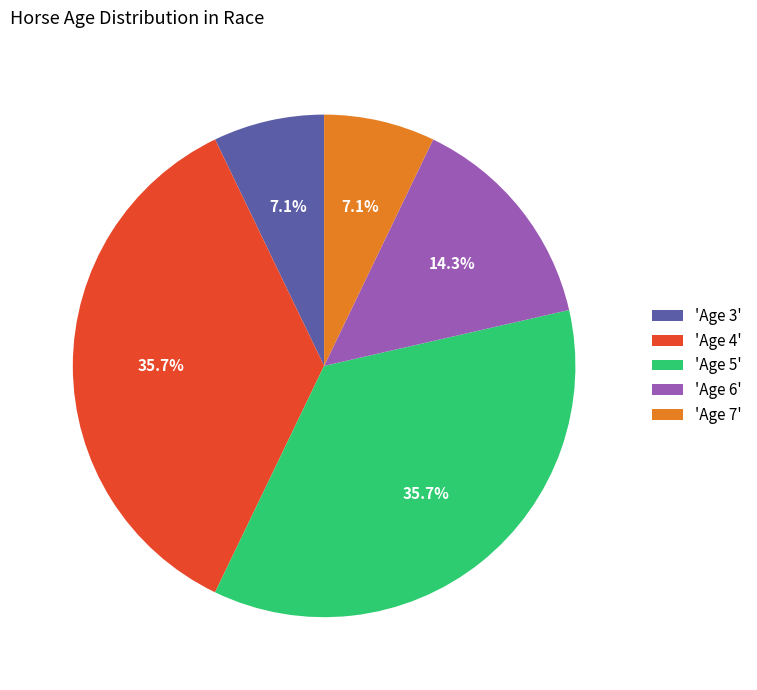

To the nearest percent, what is the difference between the largest and smallest slice percentages?

29%